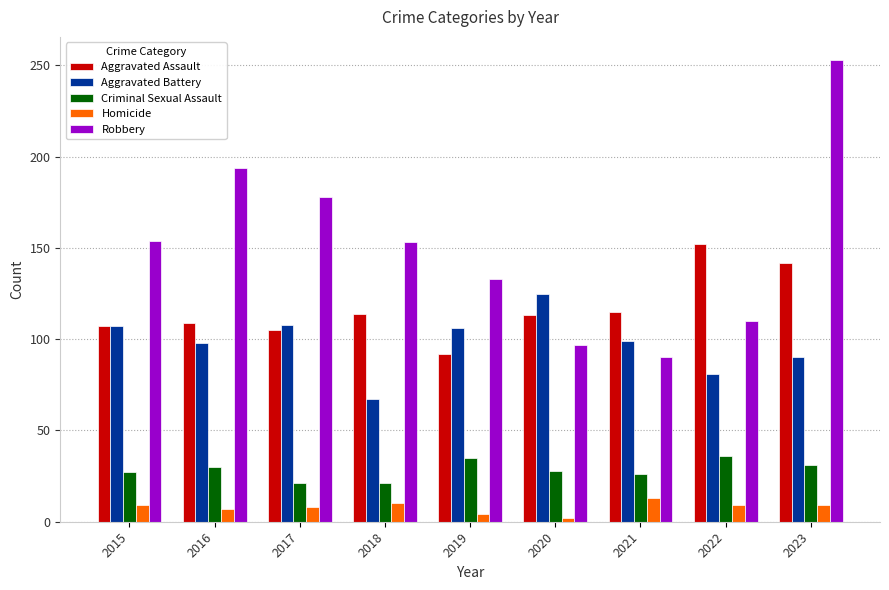

Which series changed the most between 2015 and 2023?

Robbery